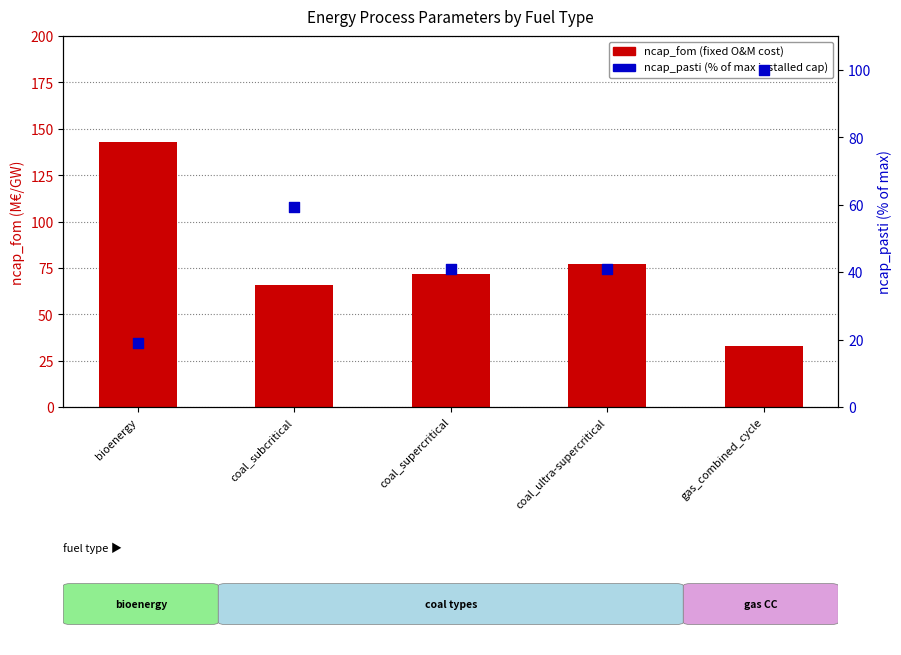

At how many categories does at least one series exceed 53?

5